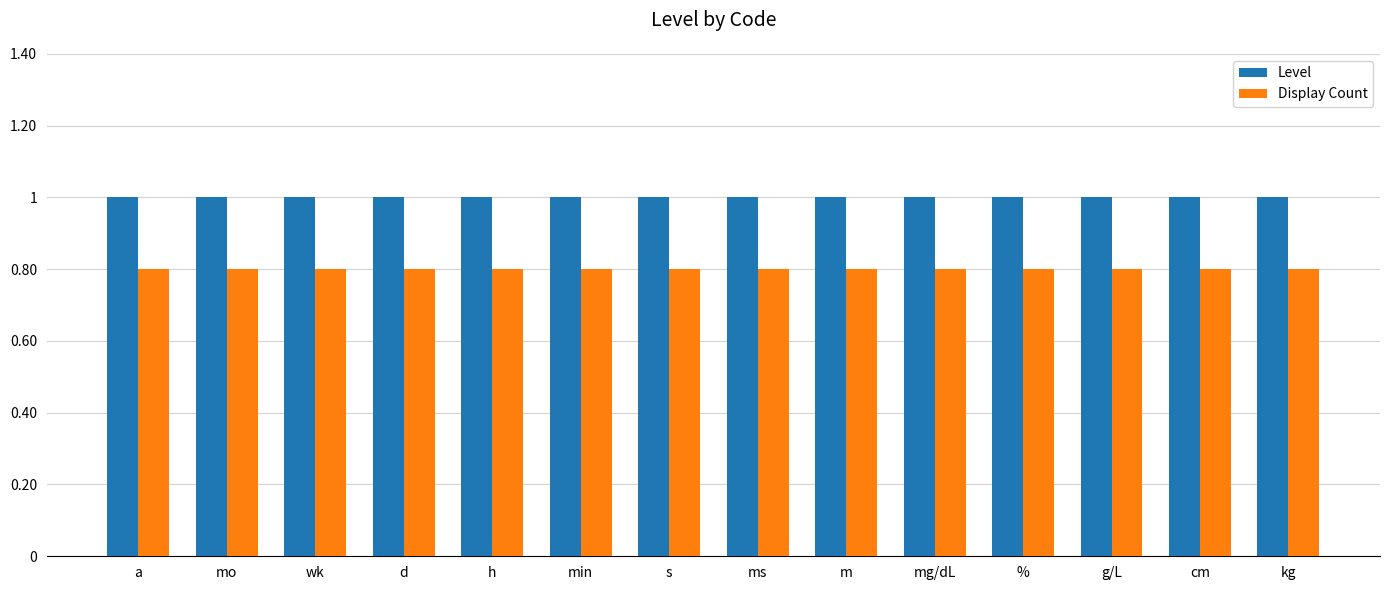

Rank the series at cm from lowest to highest value.

Display Count, Level